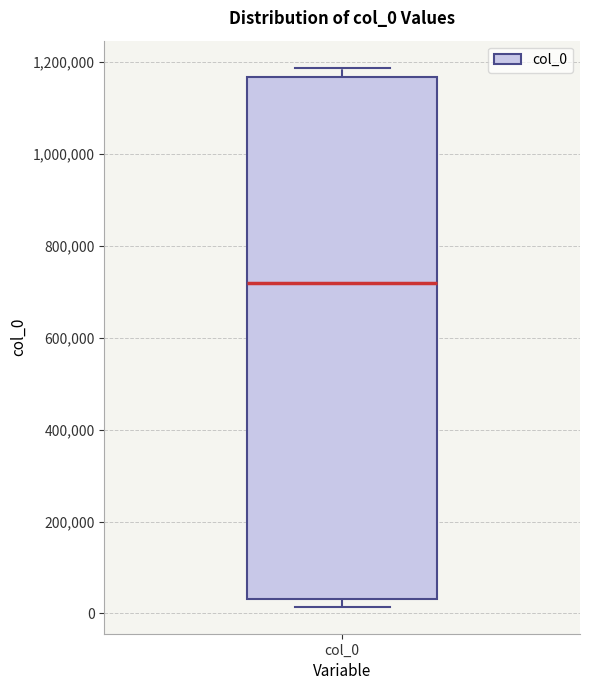

Read this box plot against the y-axis: the position of the median line, the range covered by the box, and the ends of both whiskers. The values are not printed on the chart, so give them approximately, as read against the axis.

median 720000, box 40000 to 1160000, whiskers 20000 to 1180000